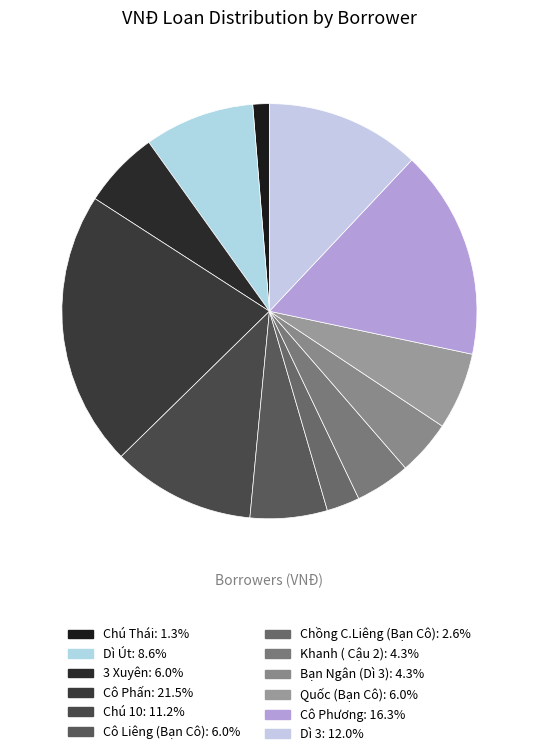

Which slice is the largest?

Cô Phấn